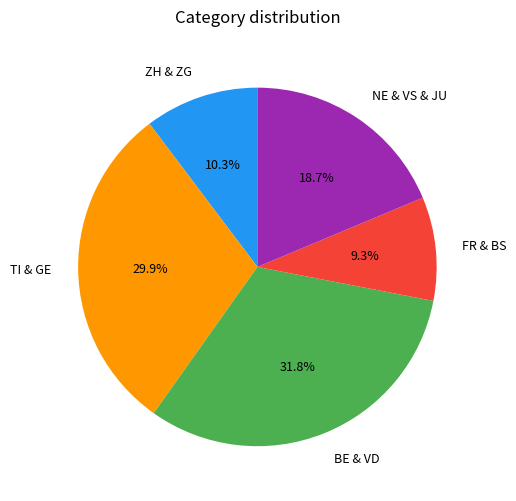

Which category has the smallest portion of the pie?

FR & BS